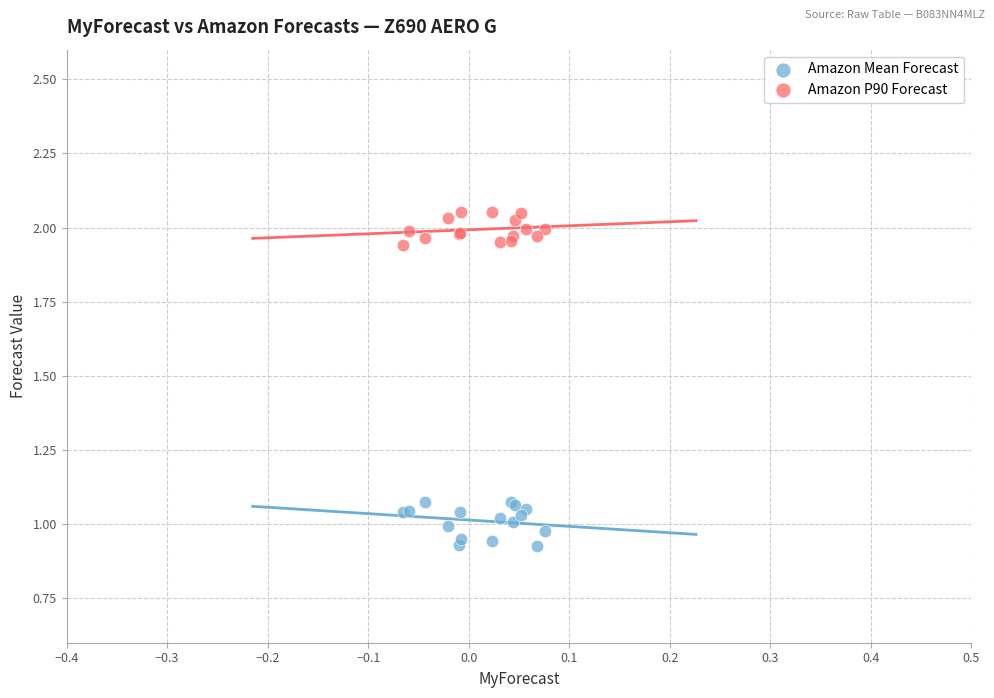

Which series contains the highest Y value?

Amazon P90 Forecast